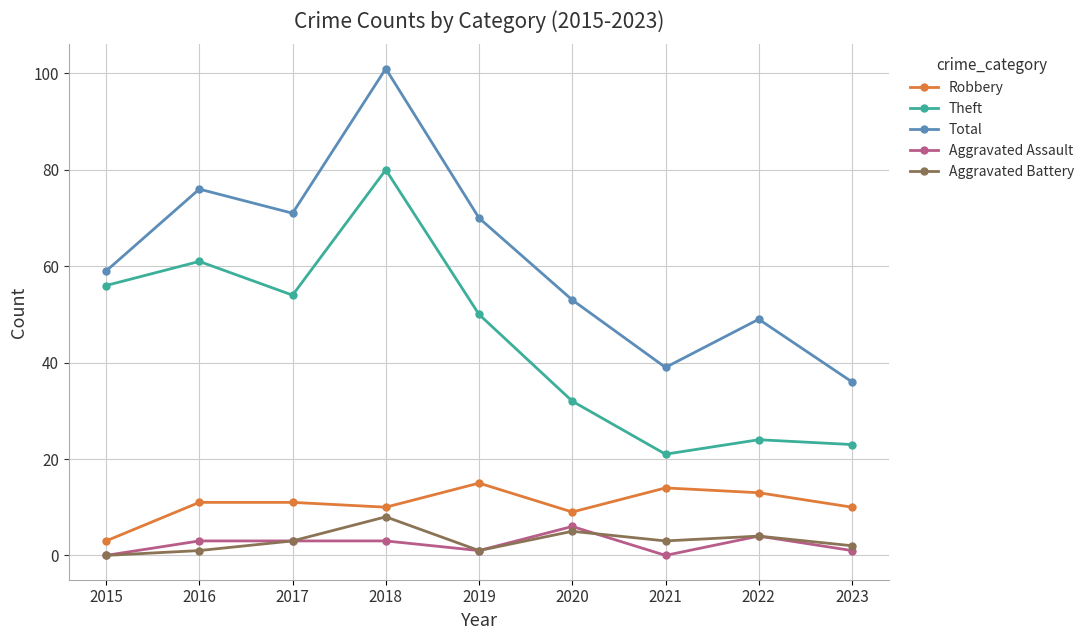

How many categories are shown in the chart?

9